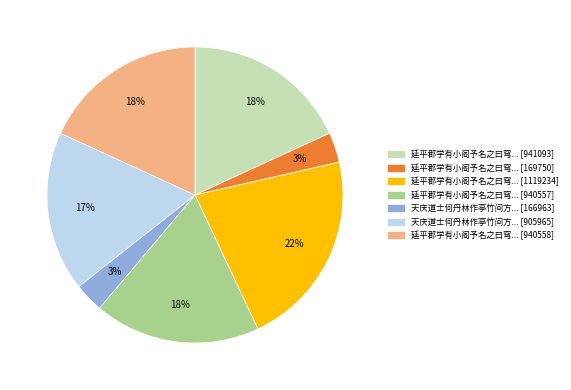

Count the number of slices in the pie.

7